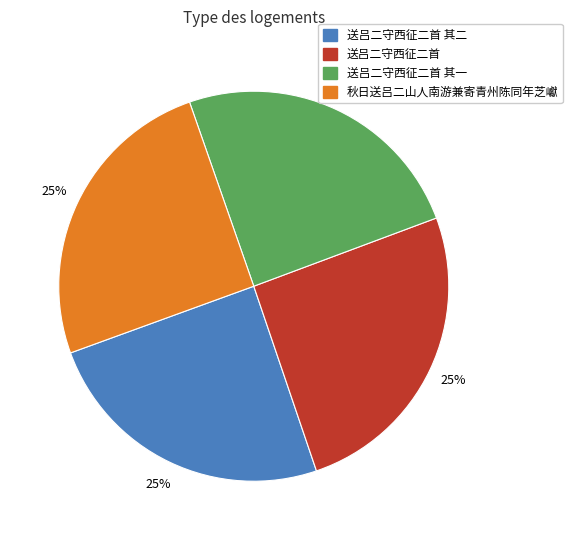

Is there a majority slice in this chart?

No